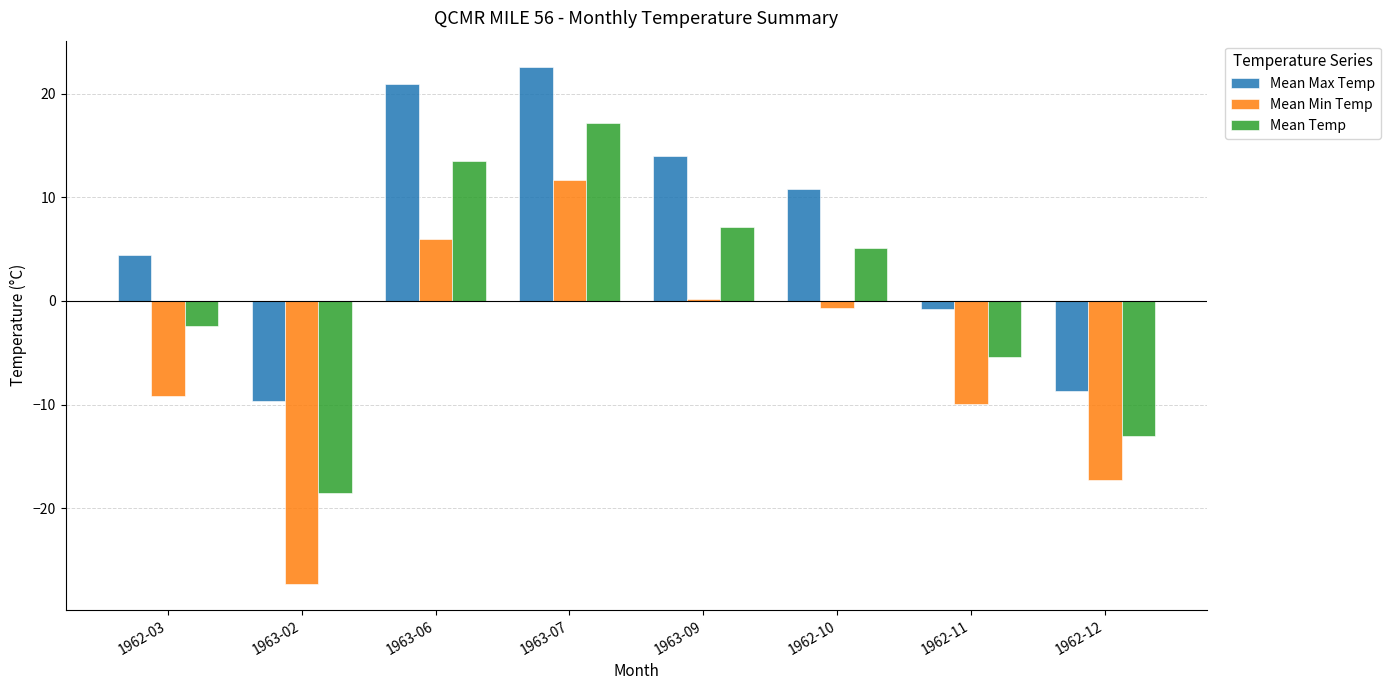

List the series in order of their overall mean, lowest first.

Mean Min Temp, Mean Temp, Mean Max Temp